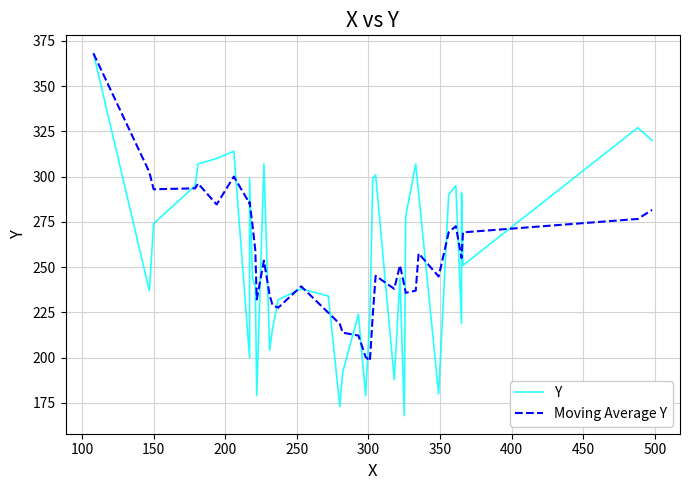

In Y, how many points are lower than both neighbors (excluding endpoints)?

11